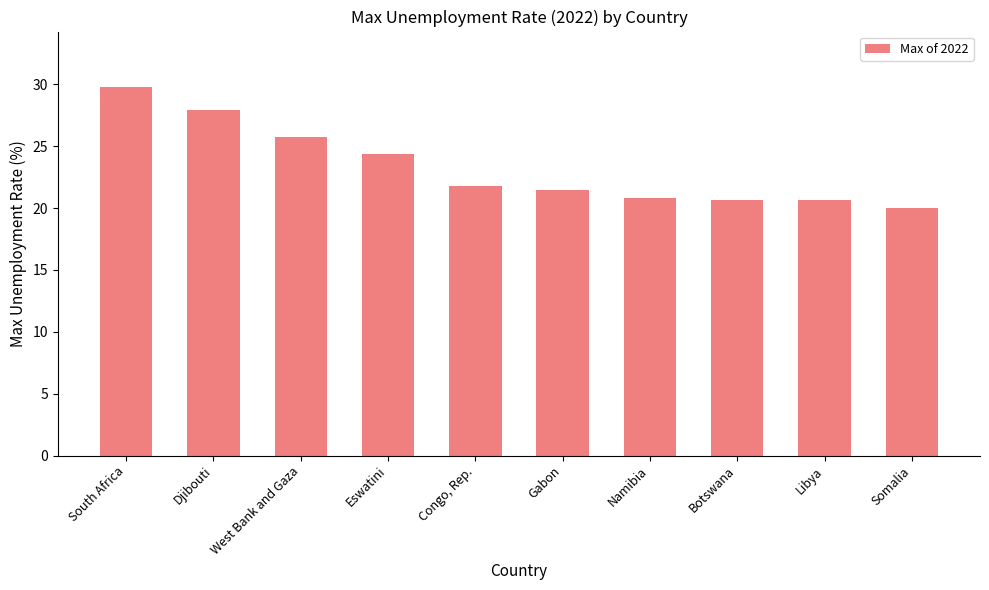

What is the difference between the second highest and second lowest values?

7.2